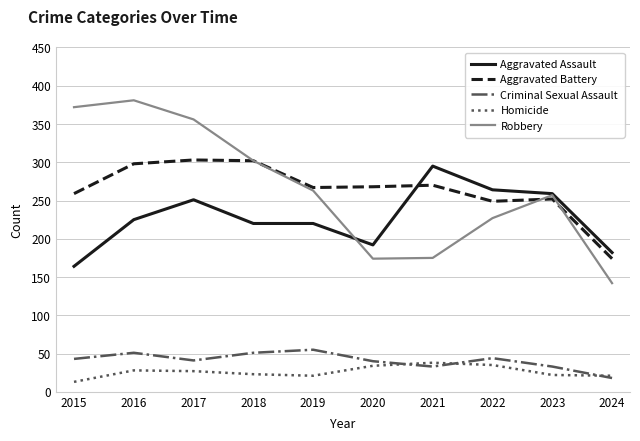

The value of Criminal Sexual Assault at 2019 is 55. True or false?

True